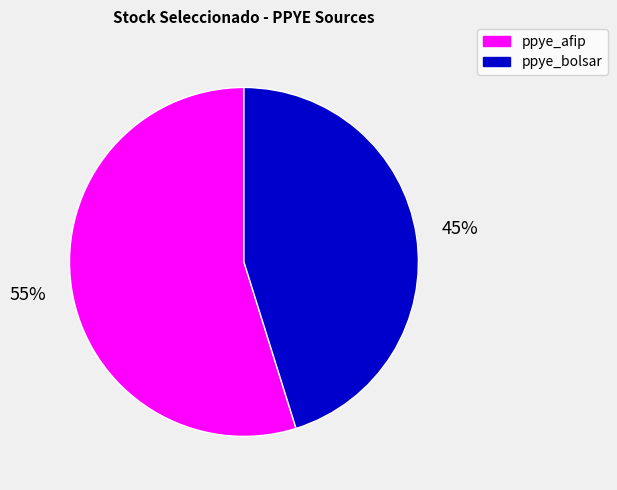

To the nearest percent, what is the average slice percentage?

50%